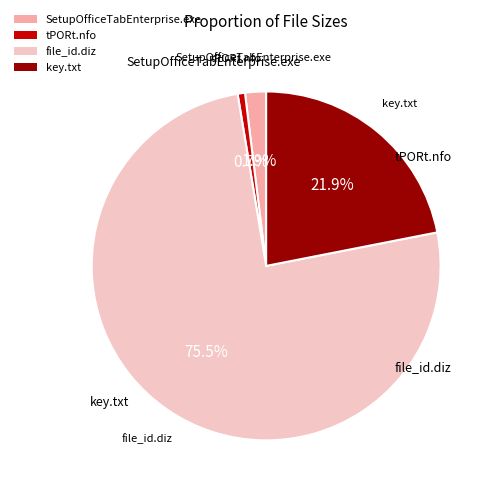

Does tPORt.nfo represent more than half of the total?

No